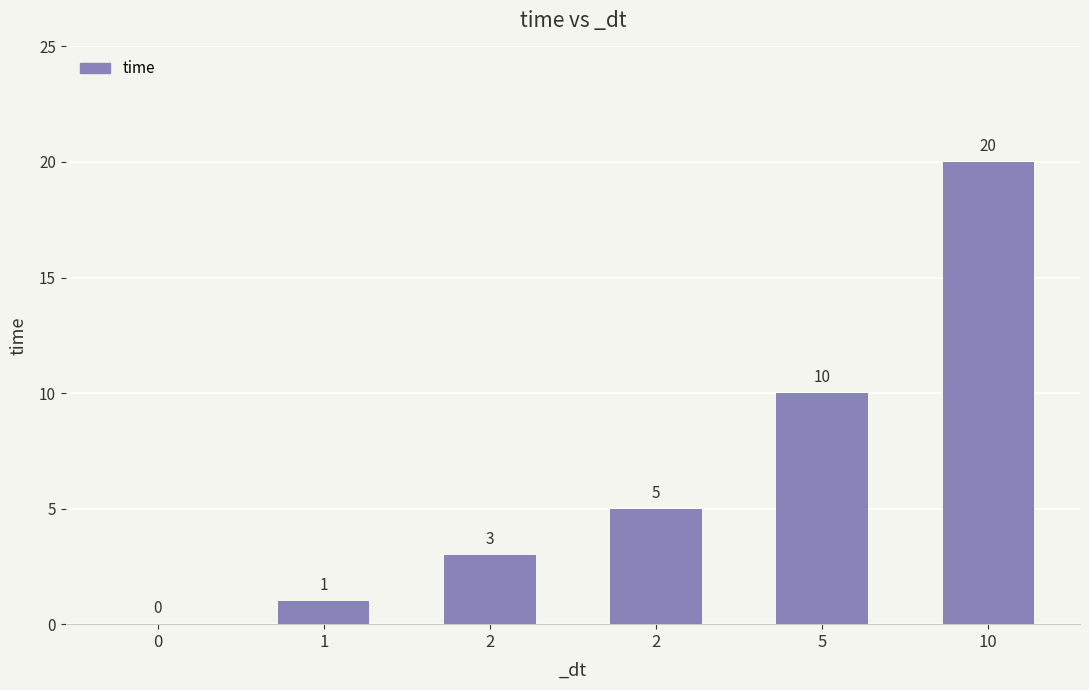

How many values are above zero?

5